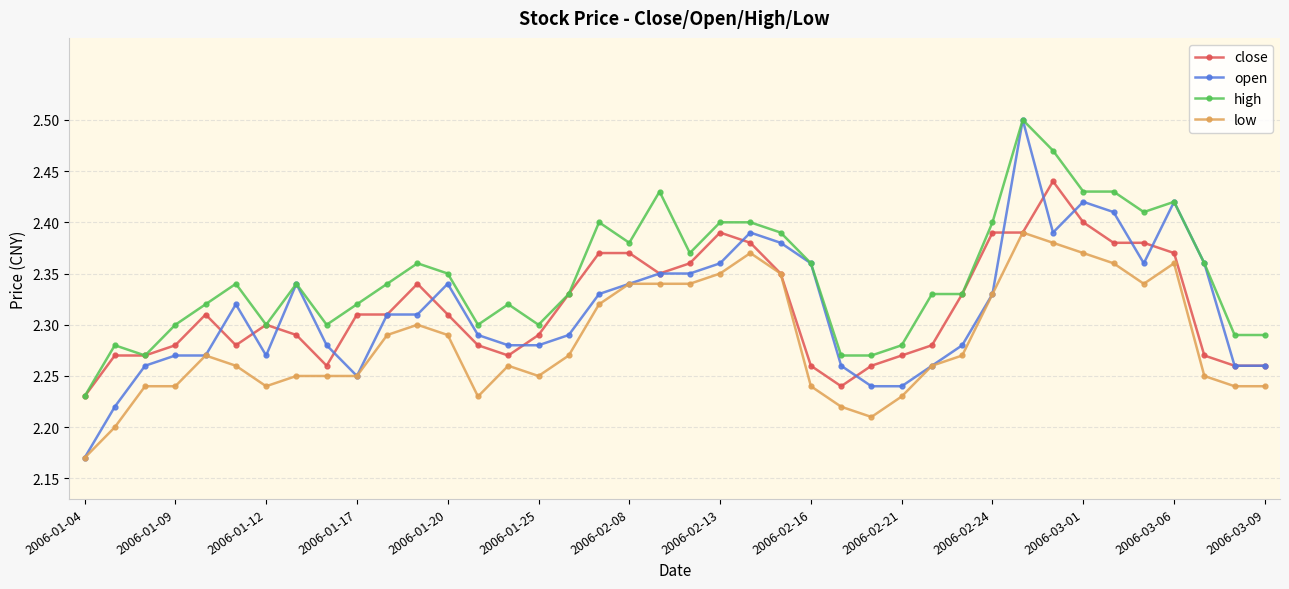

True or false: high has more than 1 interior local peaks.

True